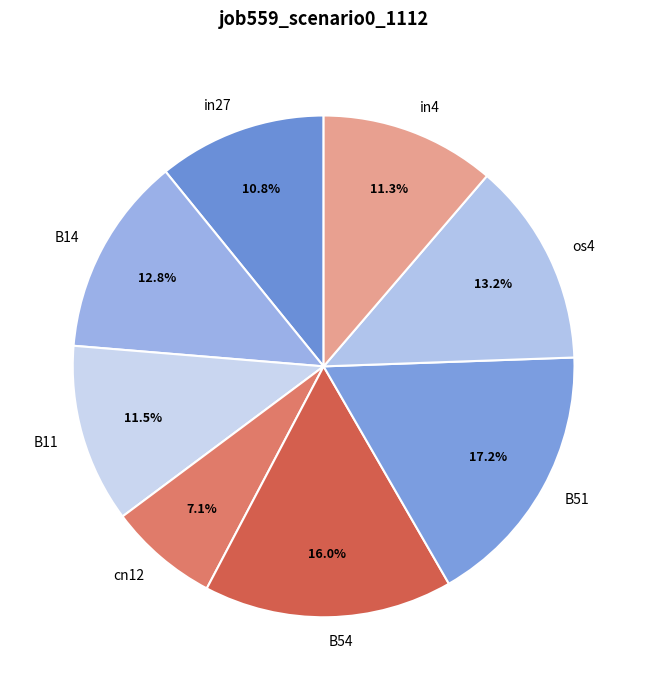

To the nearest percent, what is the difference between the largest and smallest slice percentages?

10%